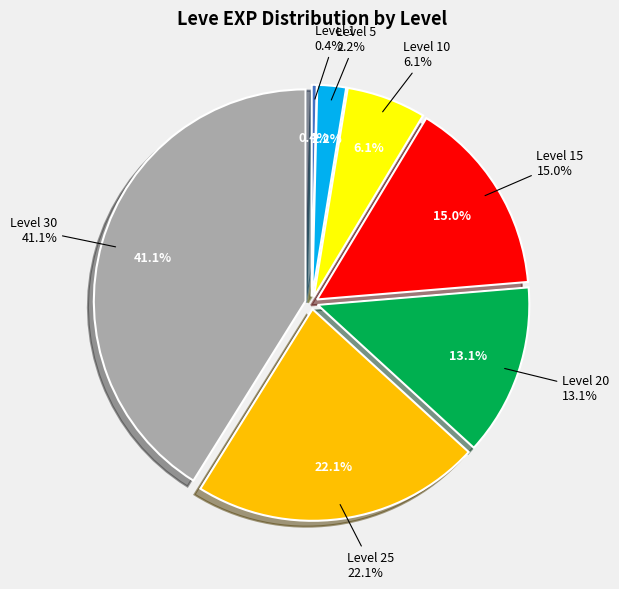

The Level 25 slice represents 22% of the pie. True or false?

True